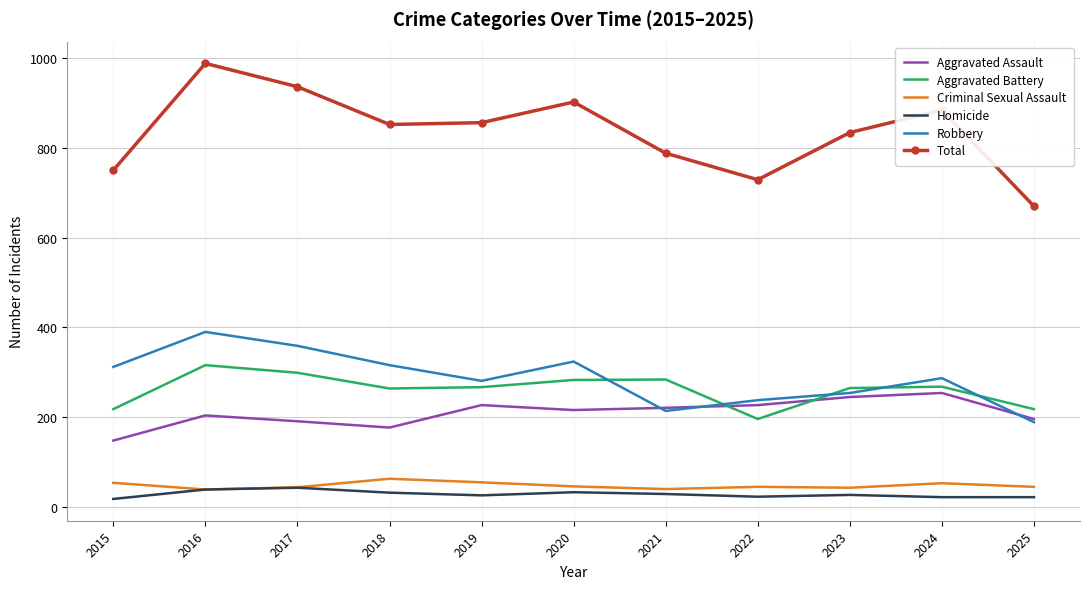

Count the number of data series in this chart.

6